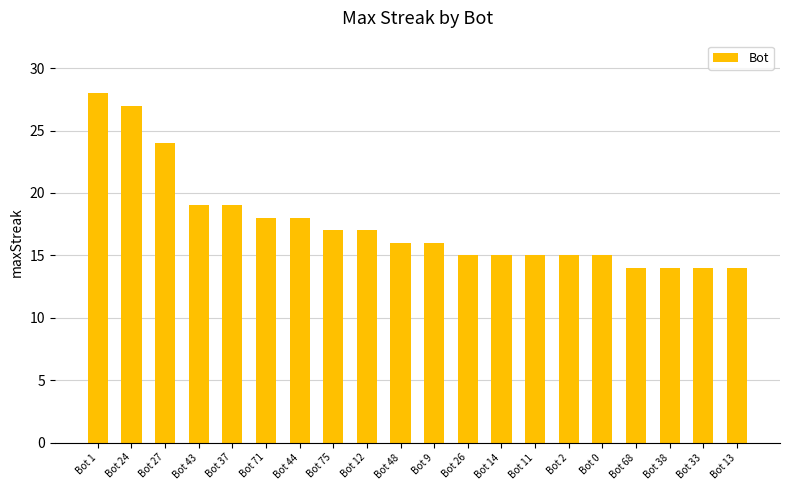

What is the difference between the second highest and minimum values?

13